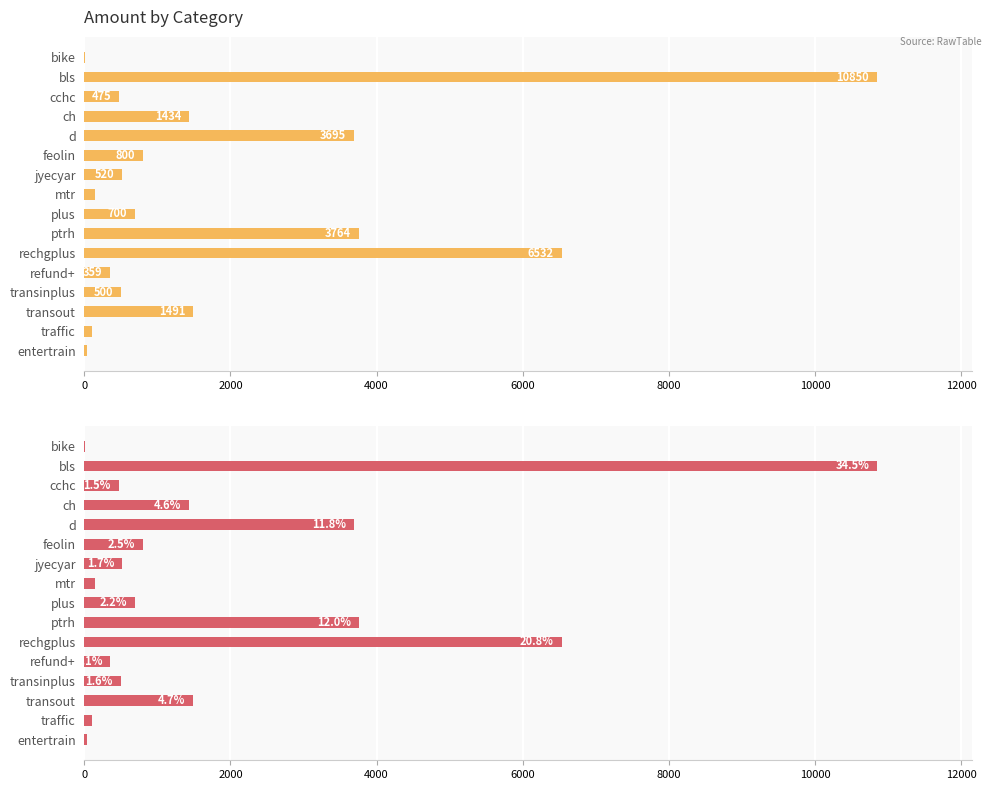

What position from the right is rechgplus?

6